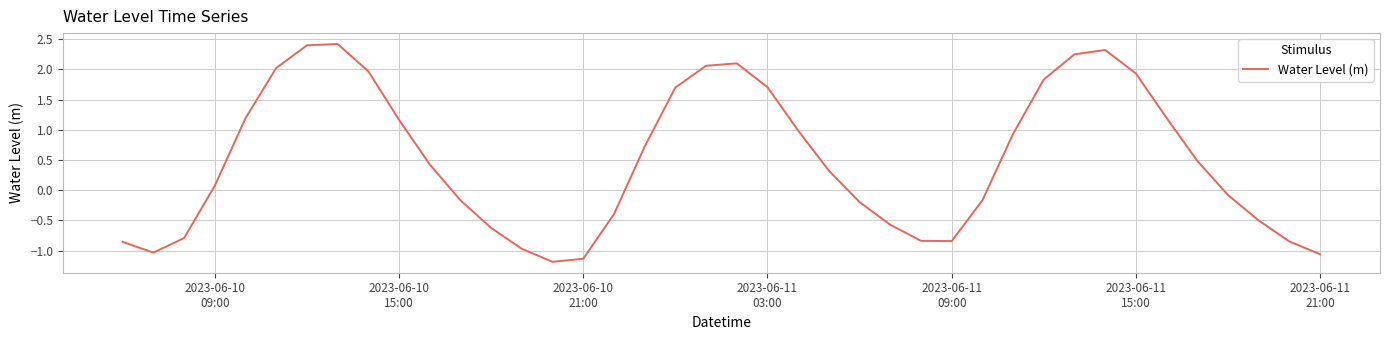

True or false: the data has more than 1 interior local peaks.

True